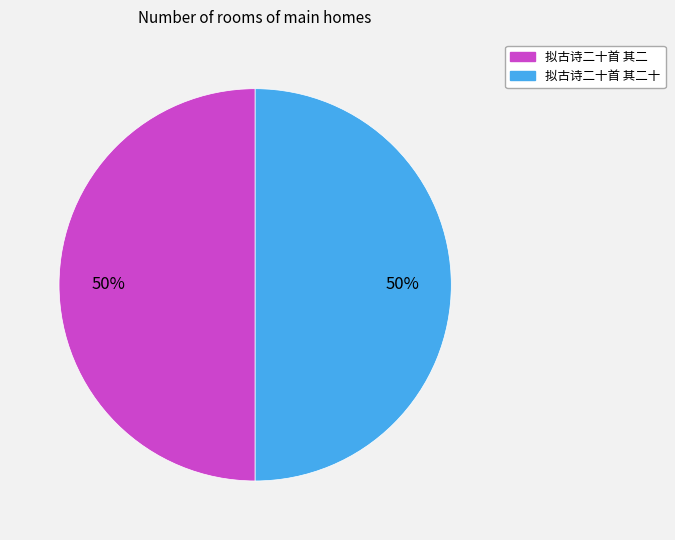

To the nearest percent, what is the average slice percentage?

50%